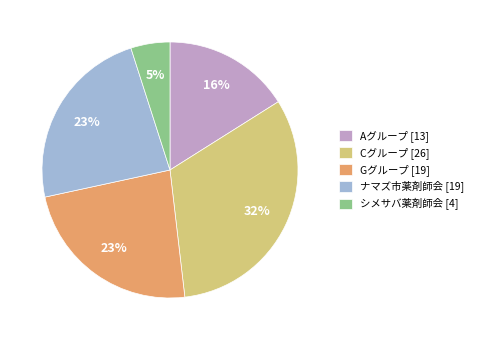

Is ナマズ市薬剤師会 the majority of the pie?

No